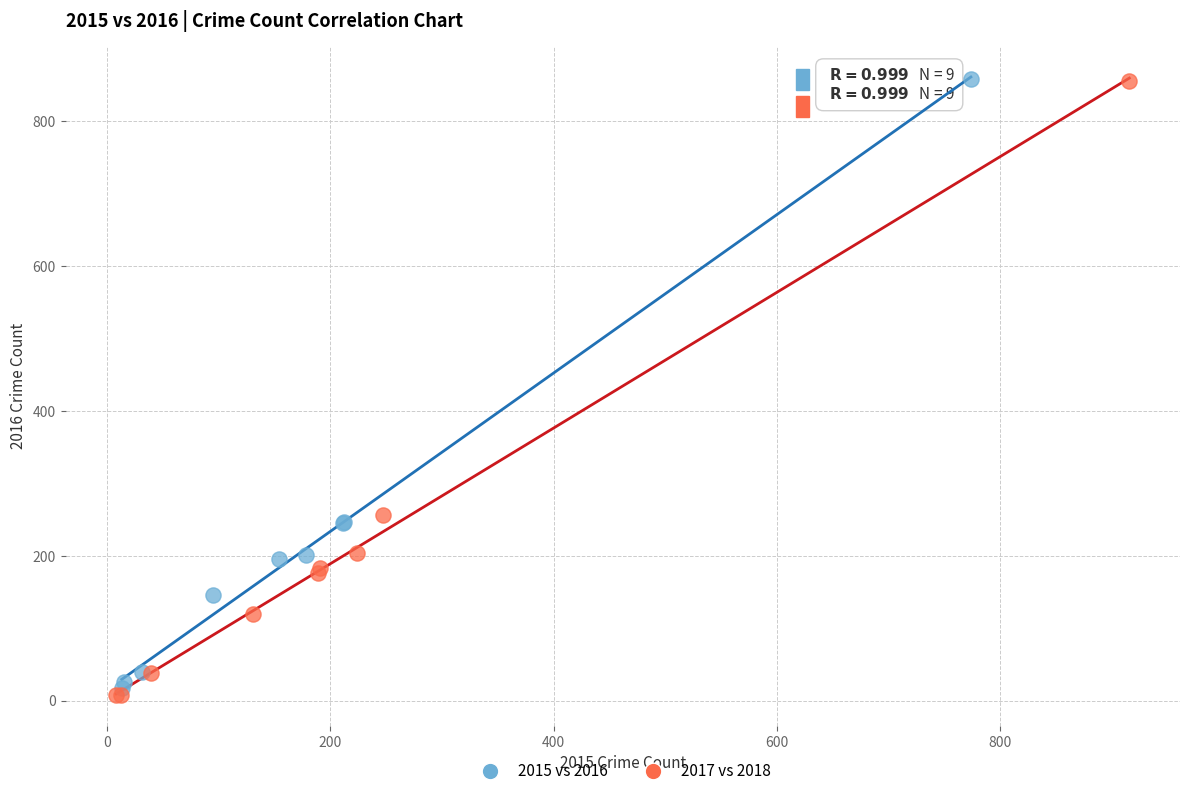

Which series has the largest Y range (max minus min)?

2017 vs 2018